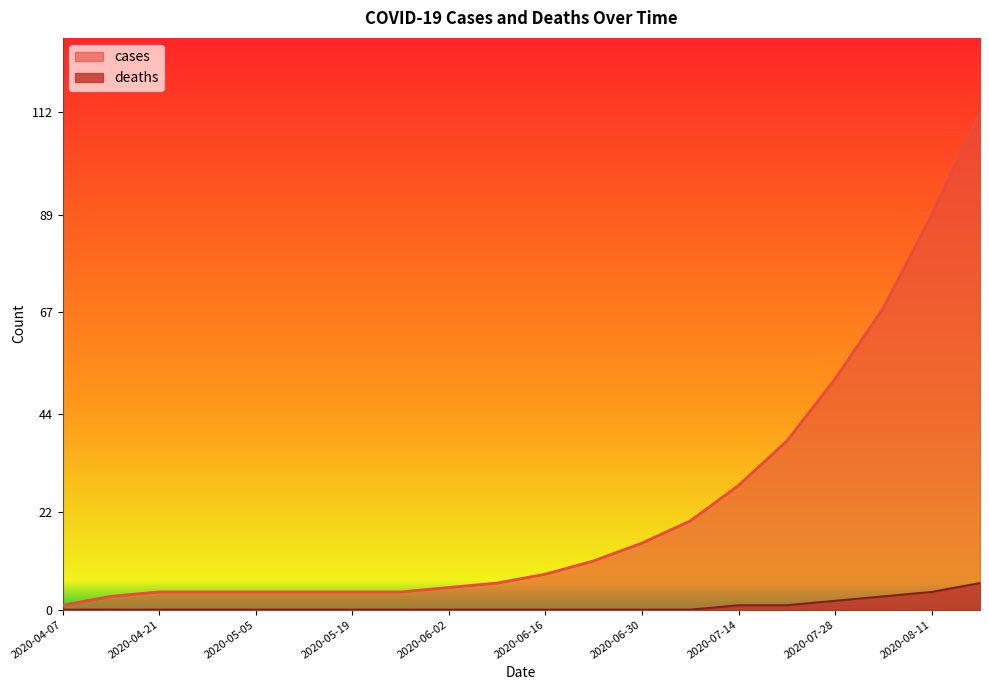

The deaths series shows 0 at 2020-05-26. True or false?

True